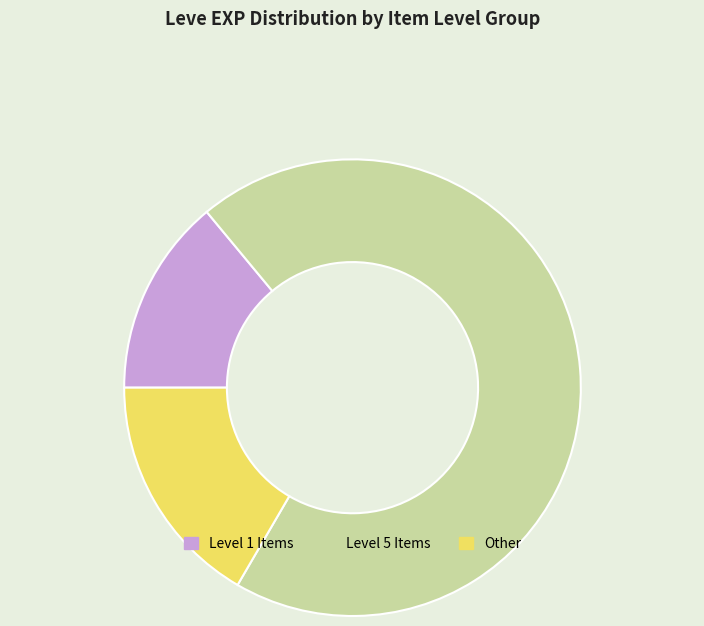

Is there any slice that represents more than half of the pie?

Yes